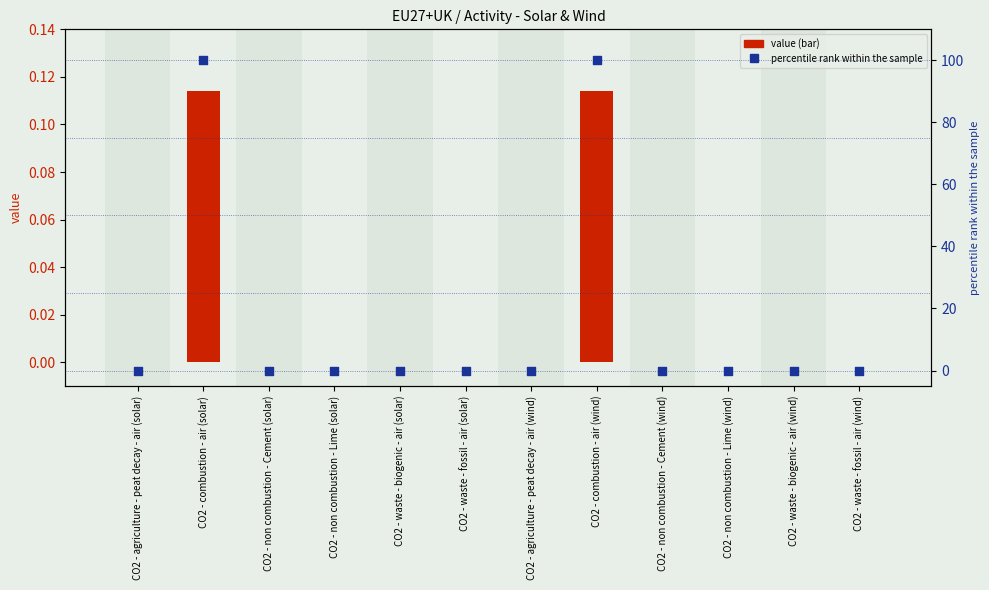

Which series reaches the maximum Y coordinate?

percentile rank